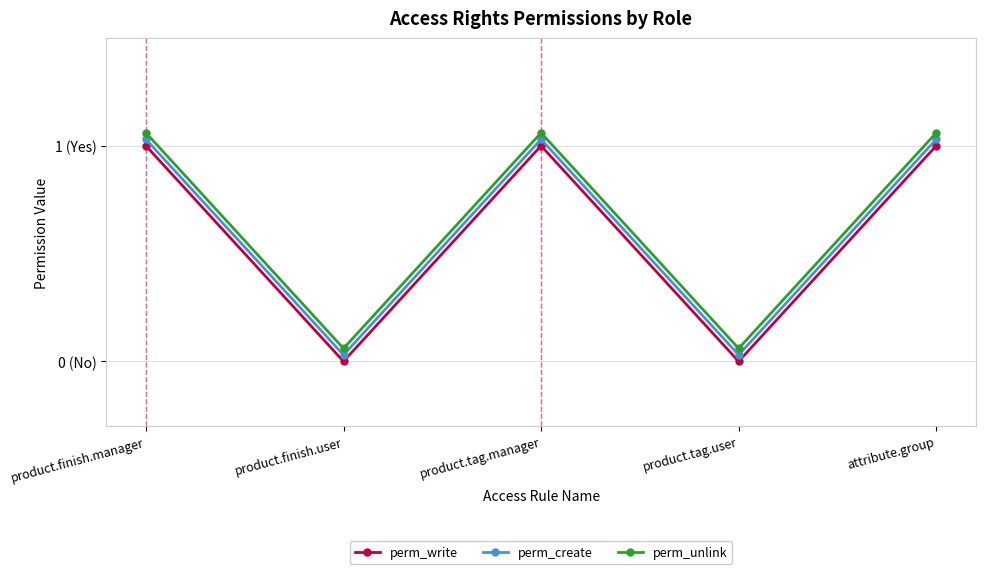

What is the label of the 1st point from the right?

attribute.group